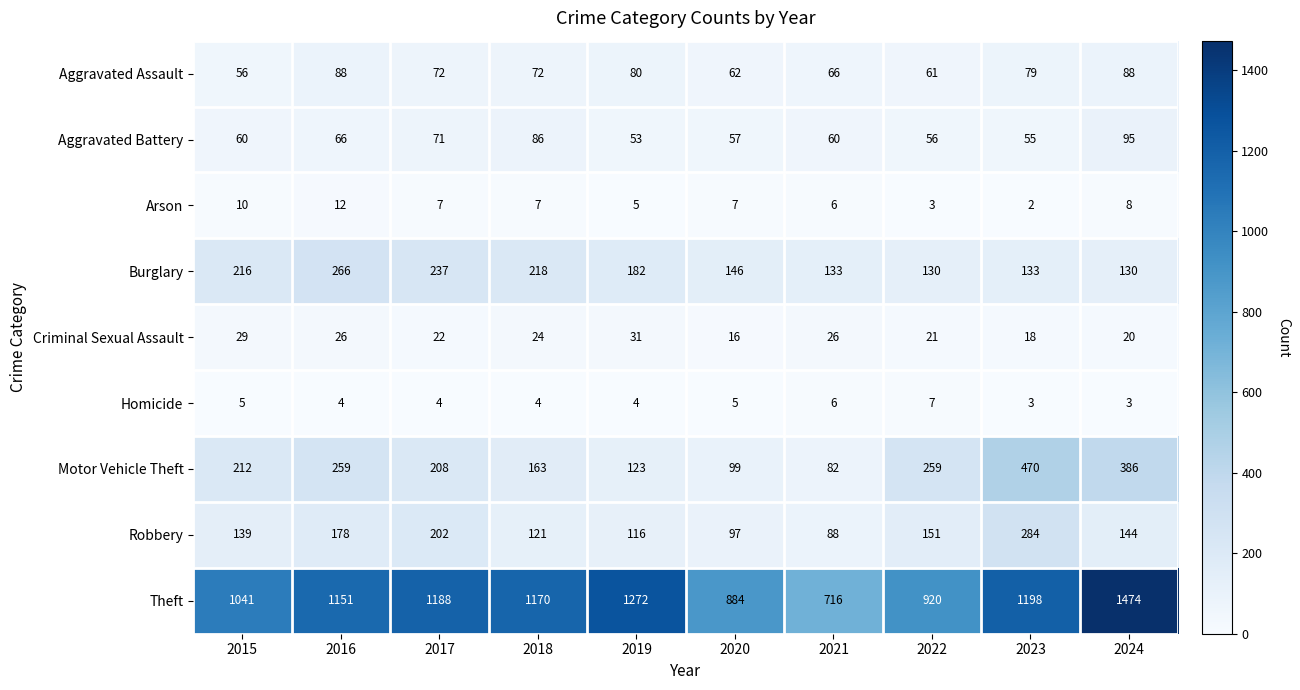

Where does the Robbery series first go above 144?

2016